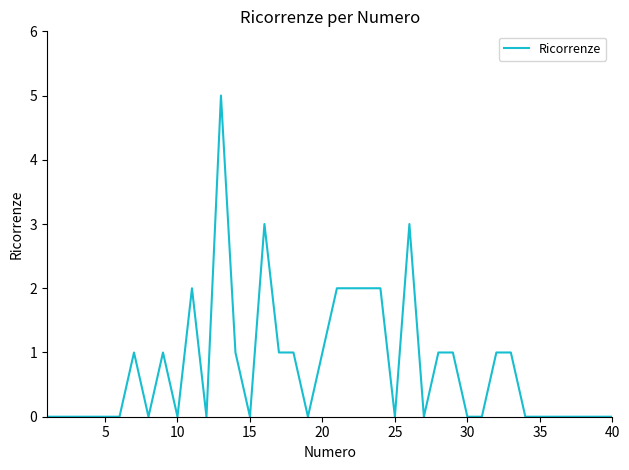

What is the maximum value shown in the chart?

5